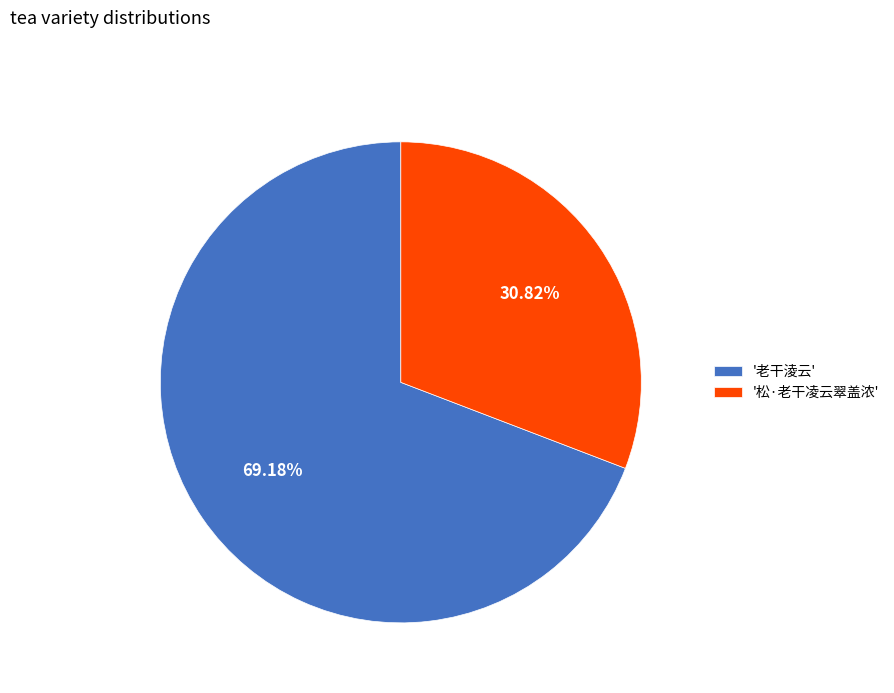

Which slice is the largest?

'老干淩云'